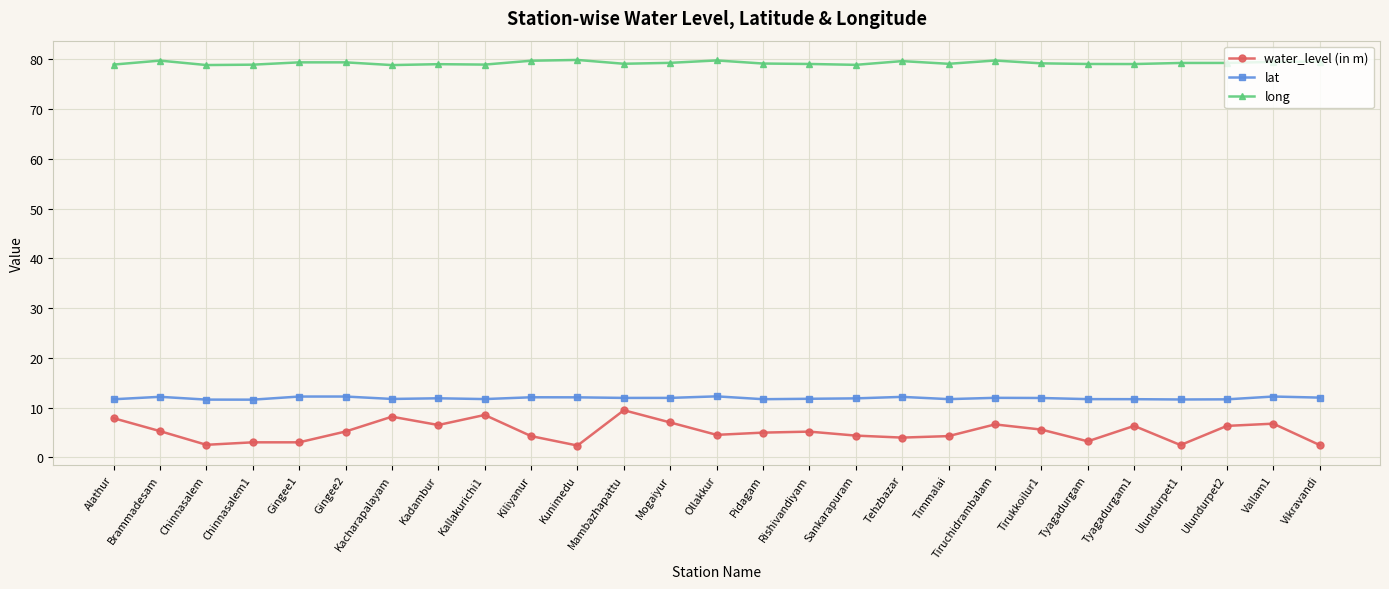

True or false: water_level (in m) and lat cross at least once.

False